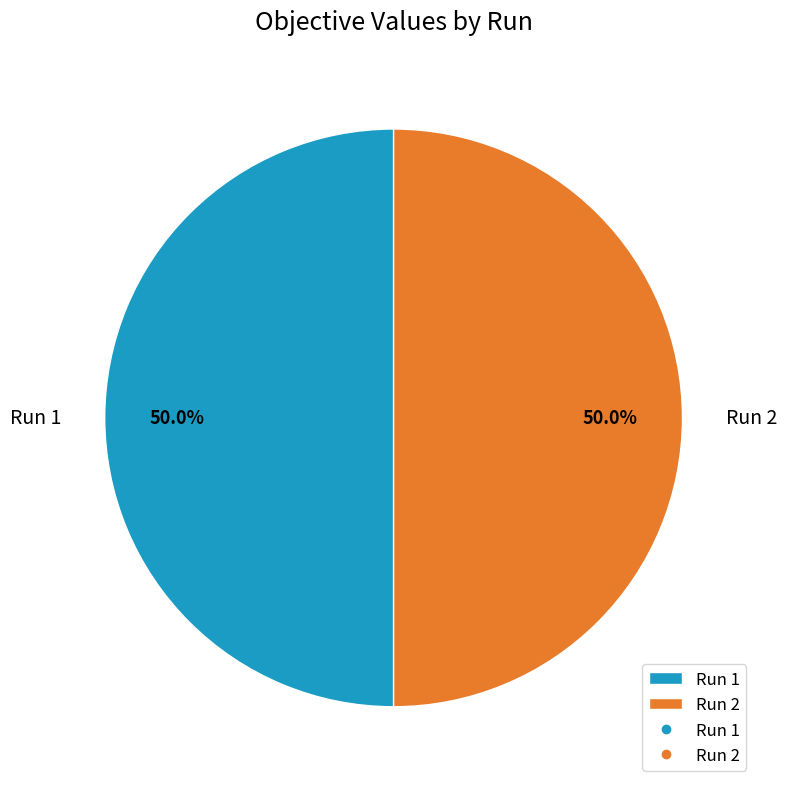

The Run 2 slice represents 50% of the pie. True or false?

True